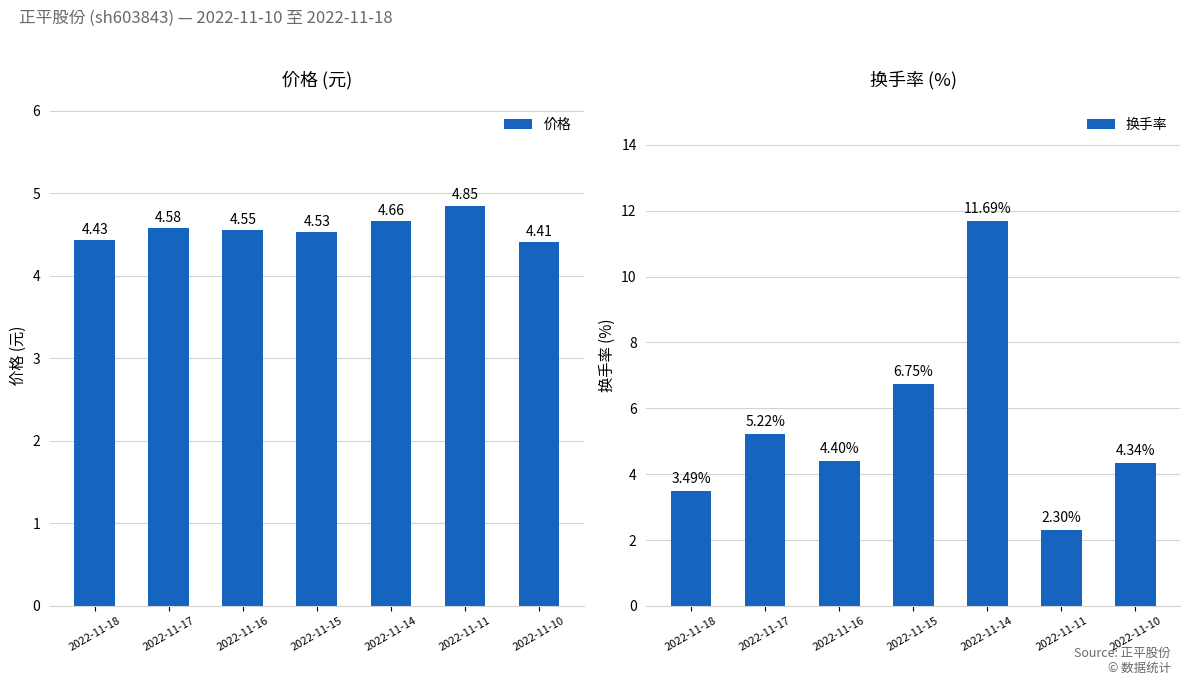

Is it true that 换手率 equals 6.8 at 2022-11-15?

True